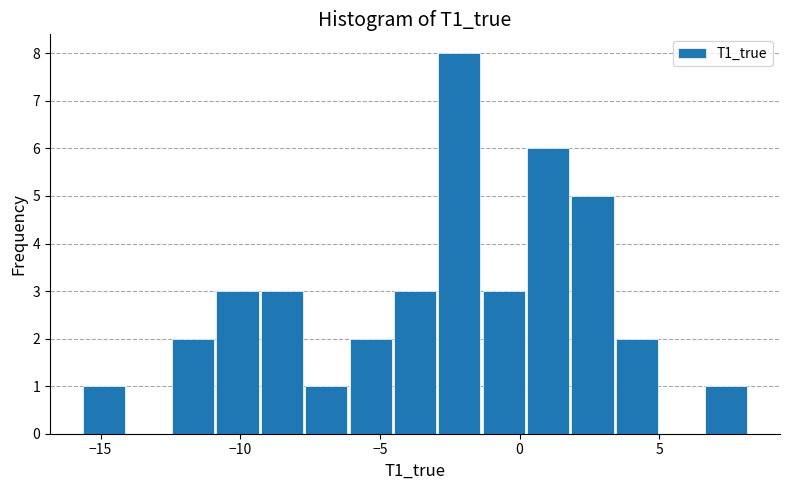

Read against the x-axis, roughly where is the centre of the tallest bar?

-2.0